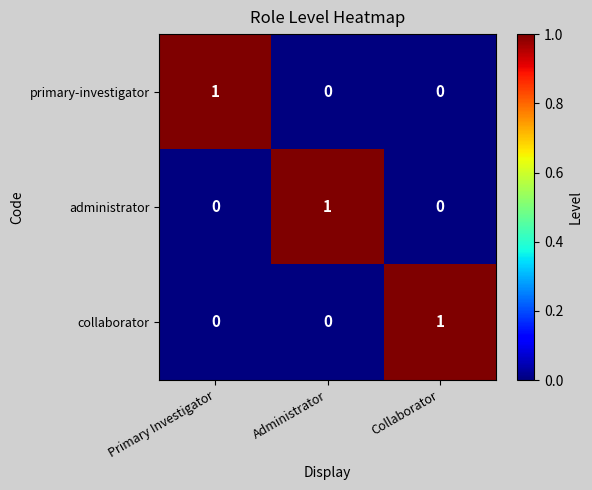

Count the primary-investigator values in the range 0 to 1.

3